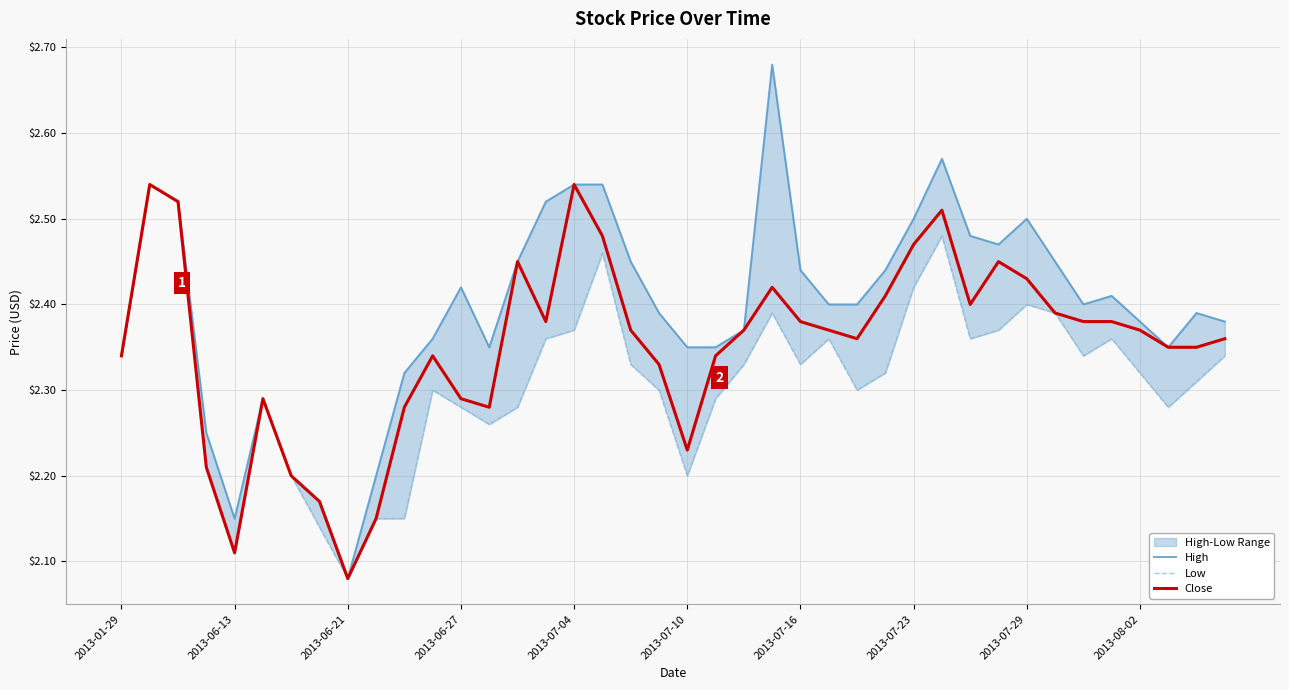

True or false: Low has a value of 3.3 at 21.

False